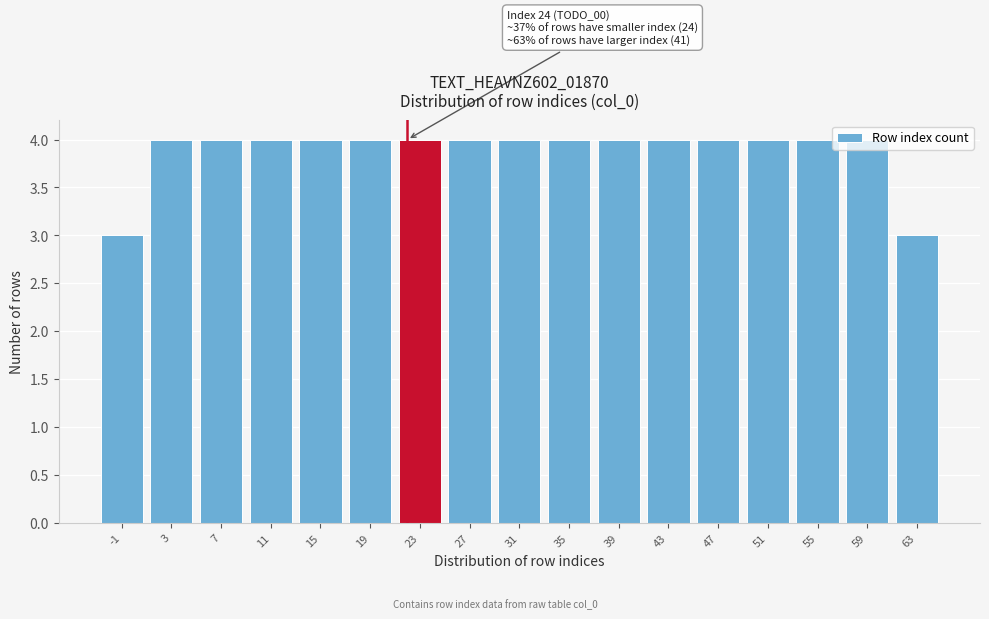

What is the value of the 15th bar from the left?

4